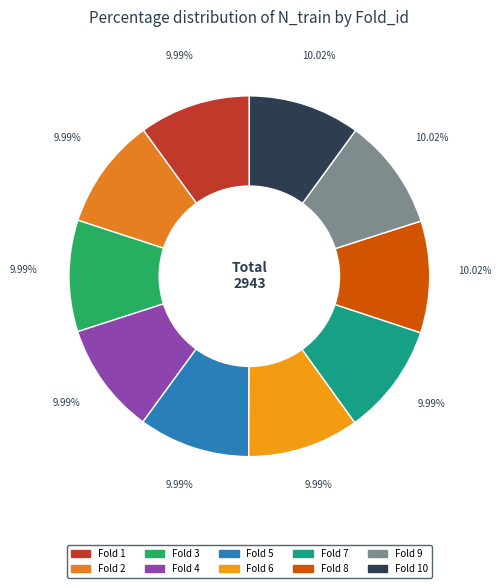

How many segments does this pie chart have?

10